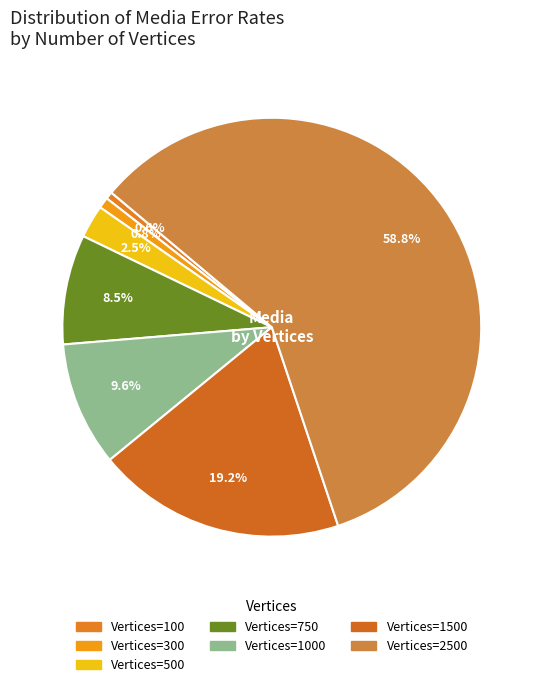

Count the number of slices in the pie.

7